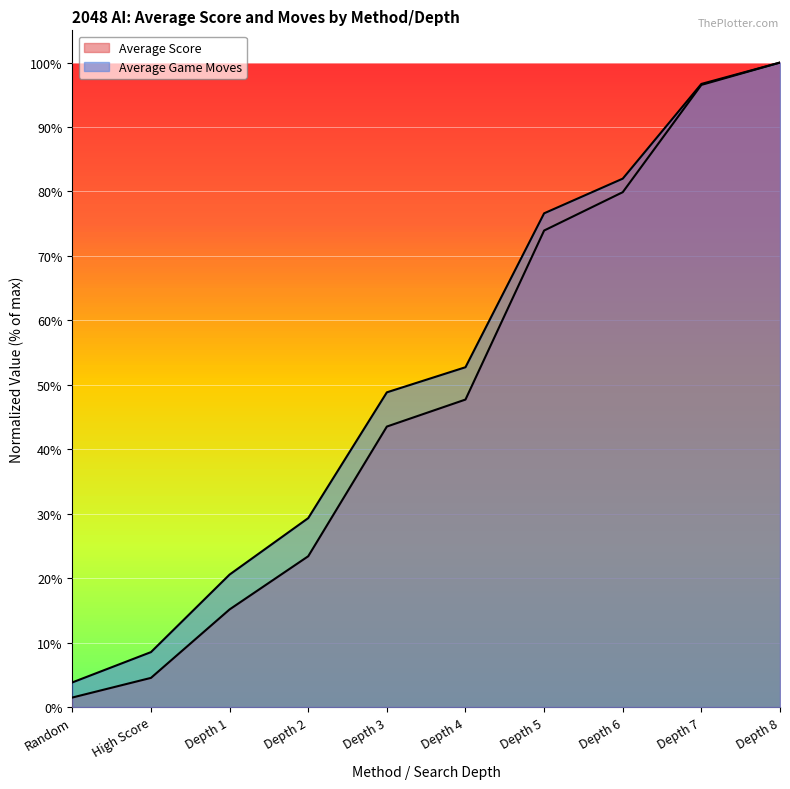

Reading left to right, what are all the values shown in this chart?

Average Score: 0.0	0.0	0.2	0.2	0.4	0.5	0.7	0.8	1.0	1.0
Average Game Moves: 0.0	0.1	0.2	0.3	0.5	0.5	0.8	0.8	1.0	1.0